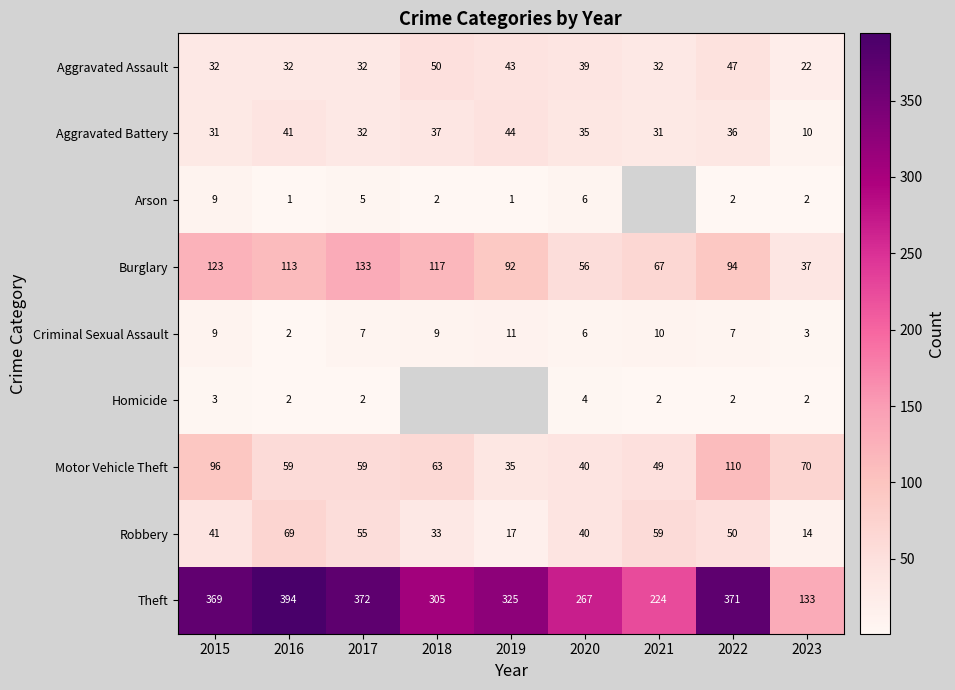

What is the spread (max minus min) of values at 2016?

393